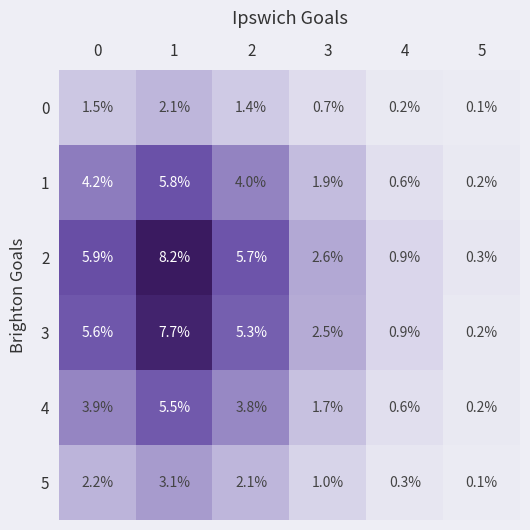

Rank the series by their maximum value, from highest to lowest.

2, 3, 1, 4, 5, 0